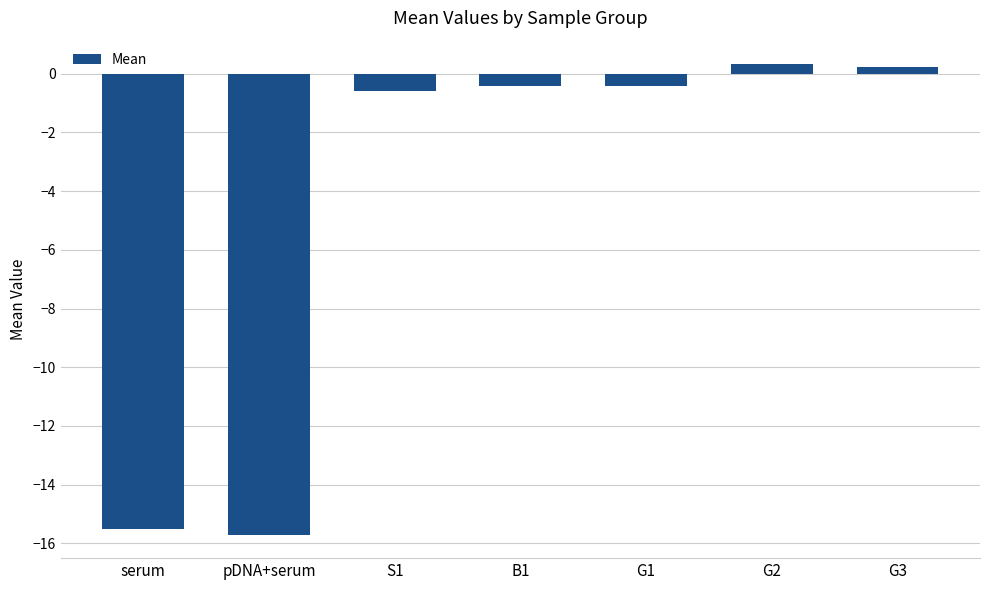

The chart shows a value of -0.6 at S1. True or false?

True